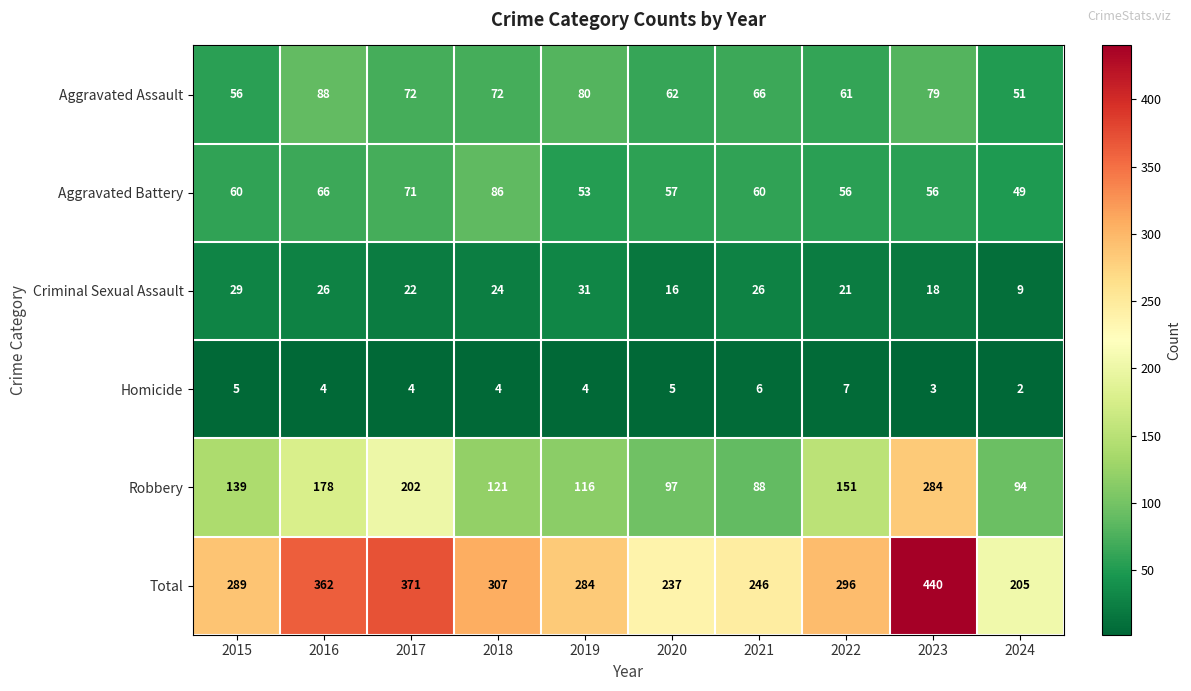

How many series are shown in this chart?

6